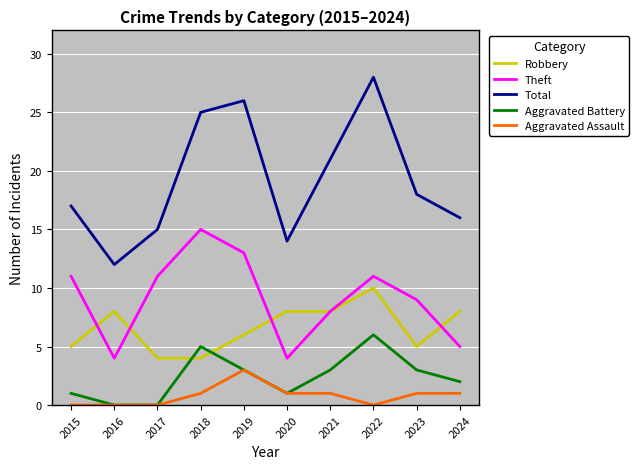

True or false: Aggravated Battery has a value of 3 at 2019.

True